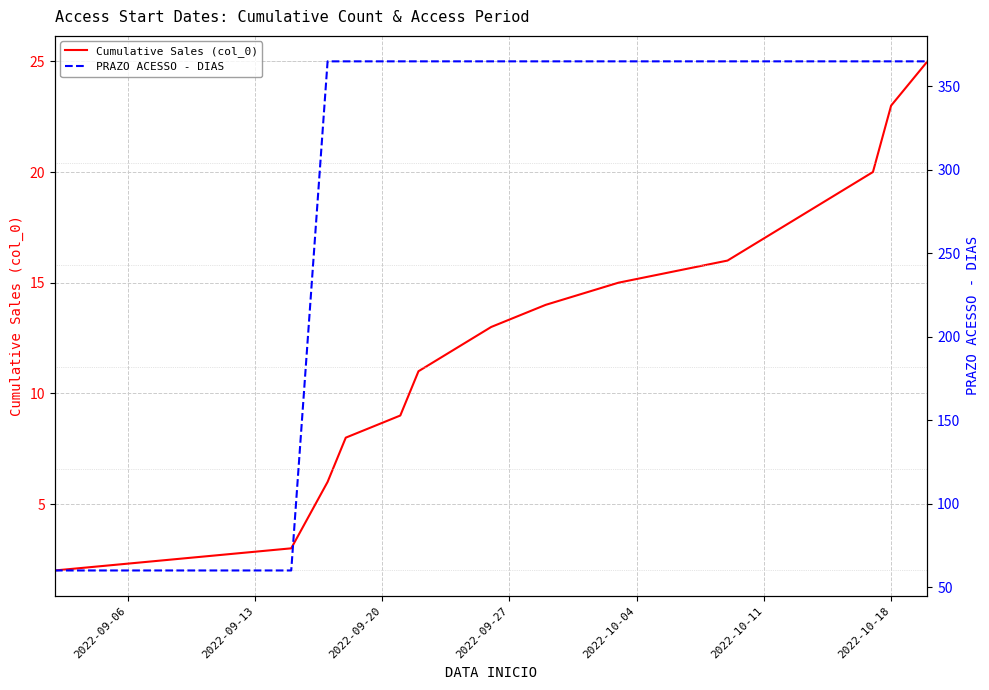

True or false: PRAZO ACESSO - DIAS and Cumulative Sales (col_0) intersect in this chart.

False